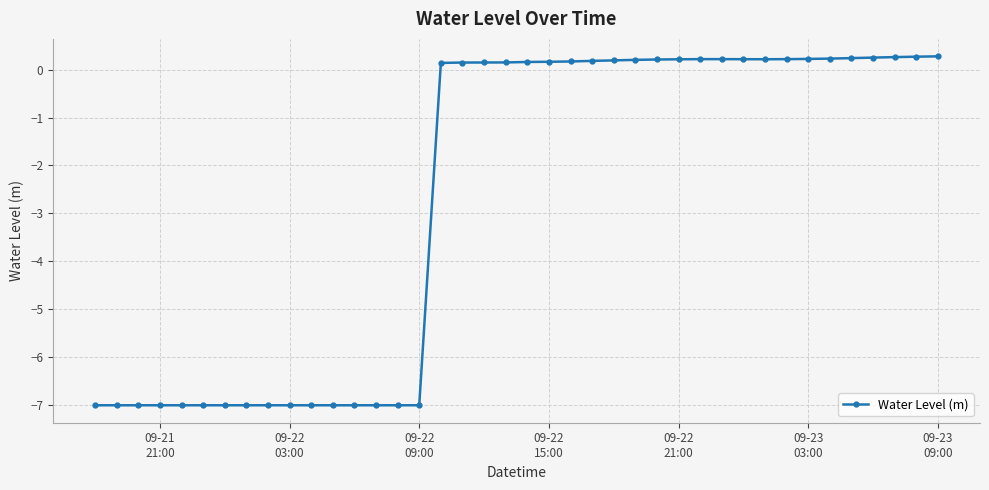

Does the chart have visible grid lines?

Yes